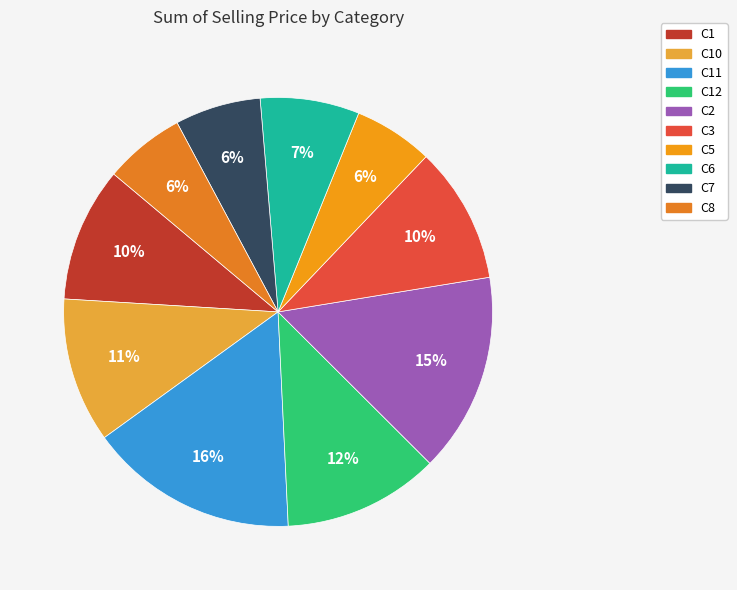

Count the number of slices in the pie.

10